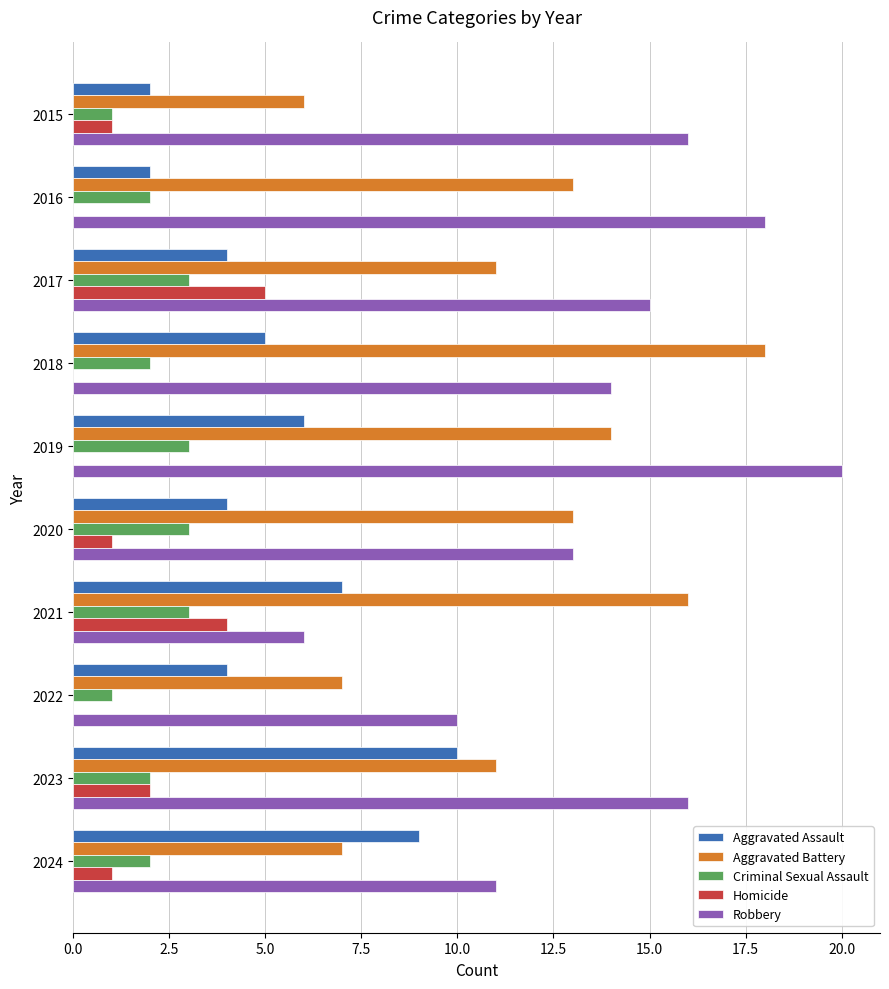

Between 2021 and 2022, which series saw the biggest shift?

Aggravated Battery